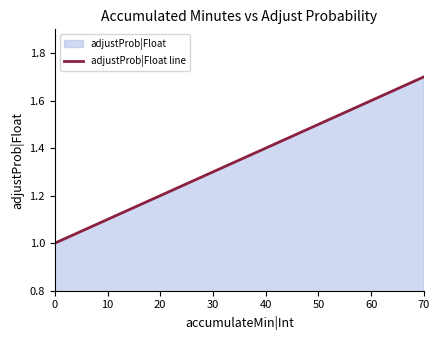

The value at 70 is 3.0. True or false?

False